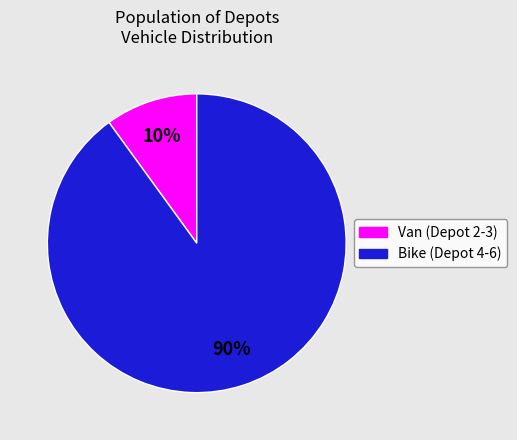

How many segments does this pie chart have?

2